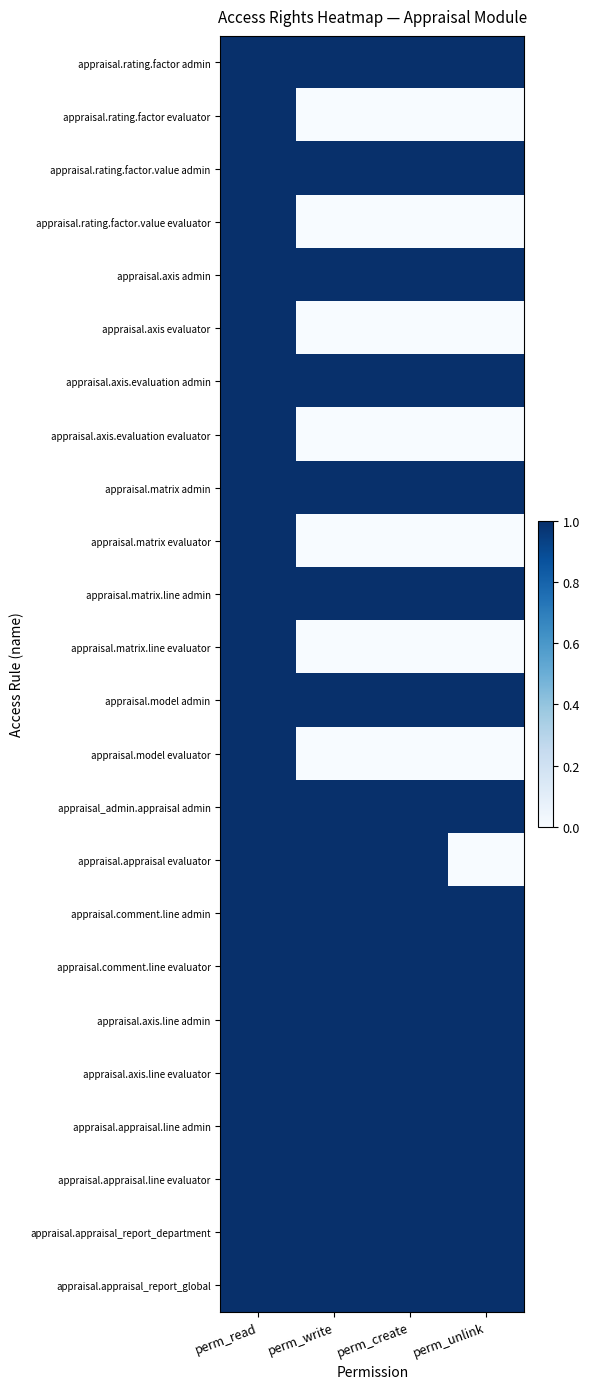

Reading right to left, extract all data points from this chart.

appraisal.rating.factor admin: perm_unlink=1	perm_create=1	perm_write=1	perm_read=1
appraisal.rating.factor evaluator: perm_unlink=0	perm_create=0	perm_write=0	perm_read=1
appraisal.rating.factor.value admin: perm_unlink=1	perm_create=1	perm_write=1	perm_read=1
appraisal.rating.factor.value evaluator: perm_unlink=0	perm_create=0	perm_write=0	perm_read=1
appraisal.axis admin: perm_unlink=1	perm_create=1	perm_write=1	perm_read=1
appraisal.axis evaluator: perm_unlink=0	perm_create=0	perm_write=0	perm_read=1
appraisal.axis.evaluation admin: perm_unlink=1	perm_create=1	perm_write=1	perm_read=1
appraisal.axis.evaluation evaluator: perm_unlink=0	perm_create=0	perm_write=0	perm_read=1
appraisal.matrix admin: perm_unlink=1	perm_create=1	perm_write=1	perm_read=1
appraisal.matrix evaluator: perm_unlink=0	perm_create=0	perm_write=0	perm_read=1
appraisal.matrix.line admin: perm_unlink=1	perm_create=1	perm_write=1	perm_read=1
appraisal.matrix.line evaluator: perm_unlink=0	perm_create=0	perm_write=0	perm_read=1
appraisal.model admin: perm_unlink=1	perm_create=1	perm_write=1	perm_read=1
appraisal.model evaluator: perm_unlink=0	perm_create=0	perm_write=0	perm_read=1
appraisal_admin.appraisal admin: perm_unlink=1	perm_create=1	perm_write=1	perm_read=1
appraisal.appraisal evaluator: perm_unlink=0	perm_create=1	perm_write=1	perm_read=1
appraisal.comment.line admin: perm_unlink=1	perm_create=1	perm_write=1	perm_read=1
appraisal.comment.line evaluator: perm_unlink=1	perm_create=1	perm_write=1	perm_read=1
appraisal.axis.line admin: perm_unlink=1	perm_create=1	perm_write=1	perm_read=1
appraisal.axis.line evaluator: perm_unlink=1	perm_create=1	perm_write=1	perm_read=1
appraisal.appraisal.line admin: perm_unlink=1	perm_create=1	perm_write=1	perm_read=1
appraisal.appraisal.line evaluator: perm_unlink=1	perm_create=1	perm_write=1	perm_read=1
appraisal.appraisal_report_department: perm_unlink=1	perm_create=1	perm_write=1	perm_read=1
appraisal.appraisal_report_global: perm_unlink=1	perm_create=1	perm_write=1	perm_read=1